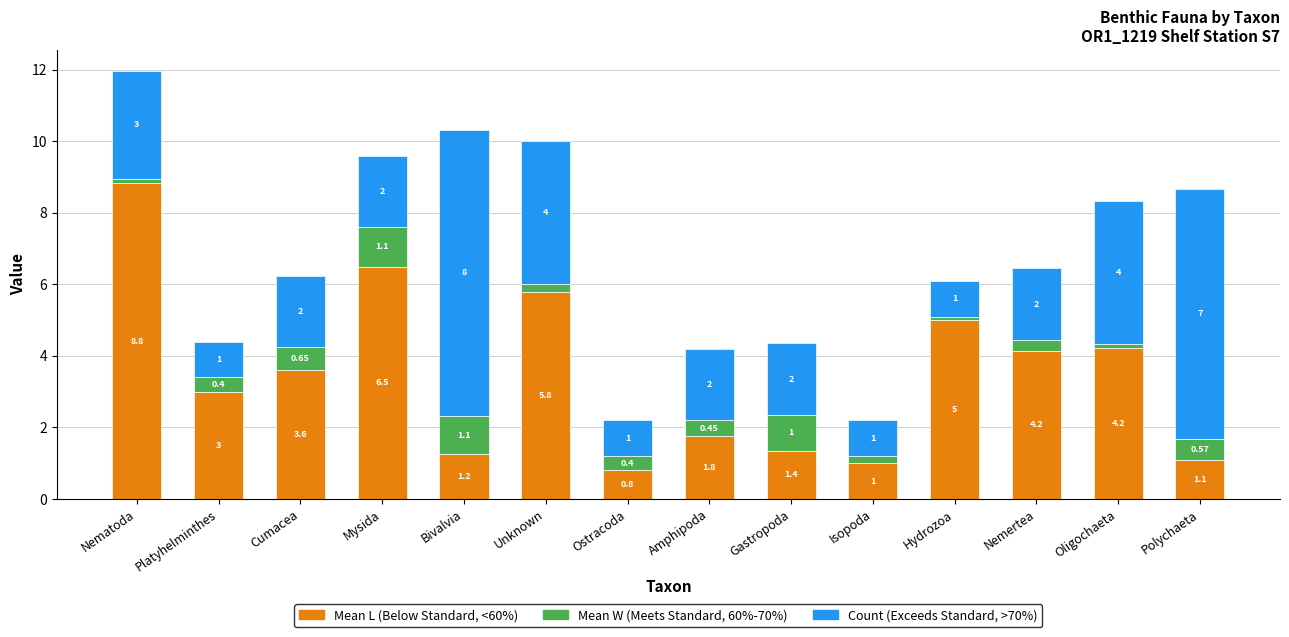

At which category is the sum across all series the highest?

Nematoda